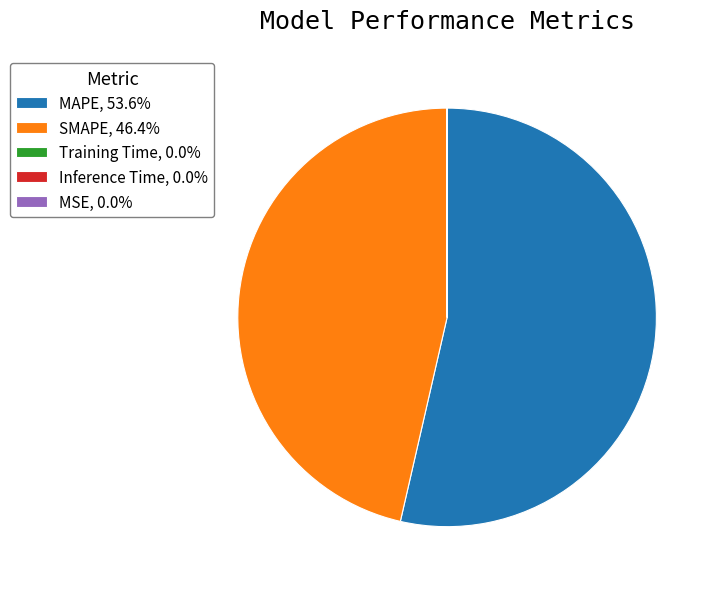

Does MAPE, 53.6% account for over 50% of the chart?

Yes